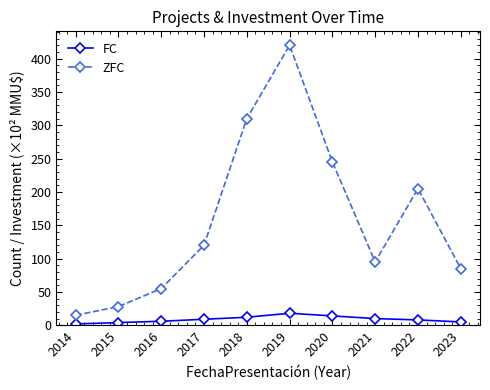

What is the sum of the ZFC values at 2014 and 2015?

43